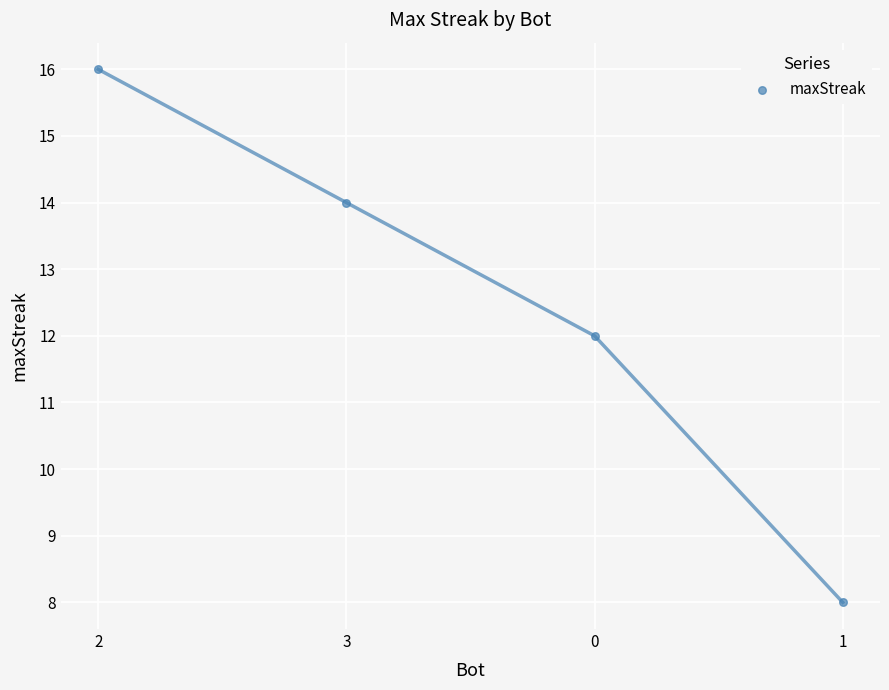

What is the range of Y values (max minus min)?

8